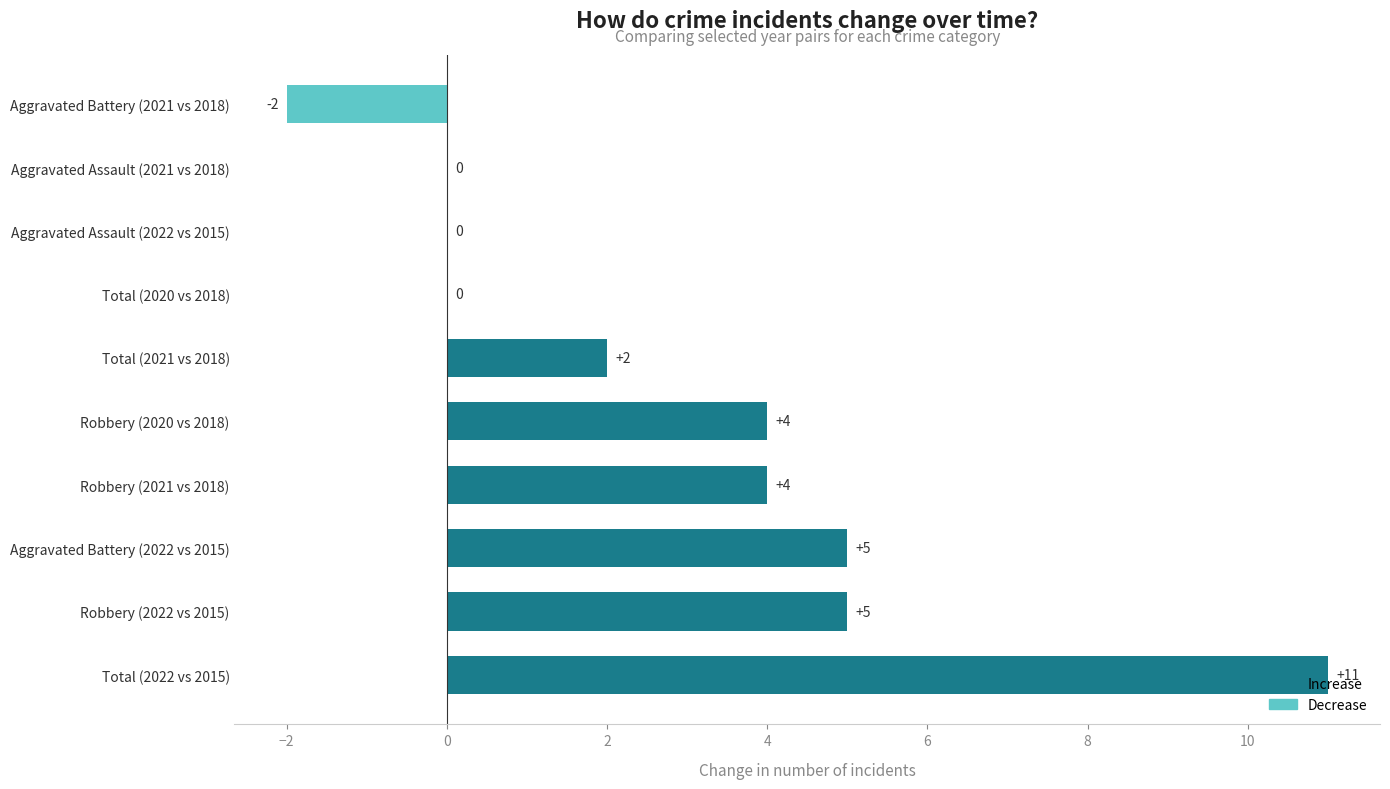

What is the sum of all values?

29